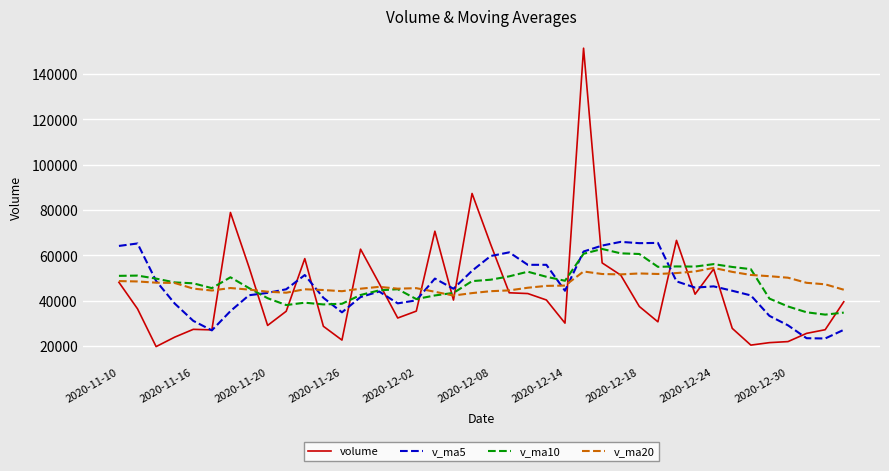

What is the greatest value displayed?

151370.0